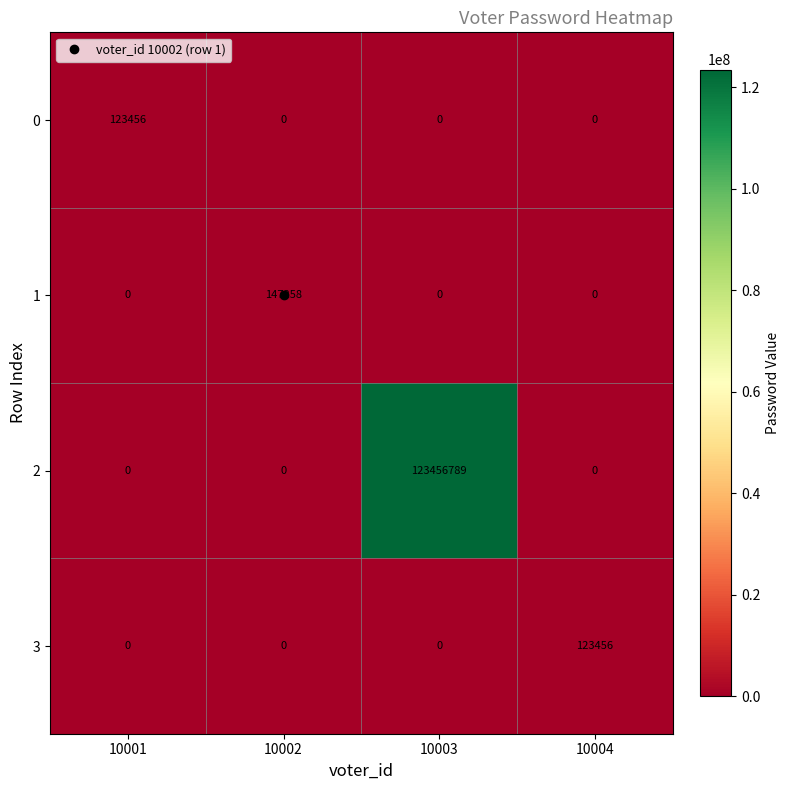

What is the total value across all series at 10002?

147258